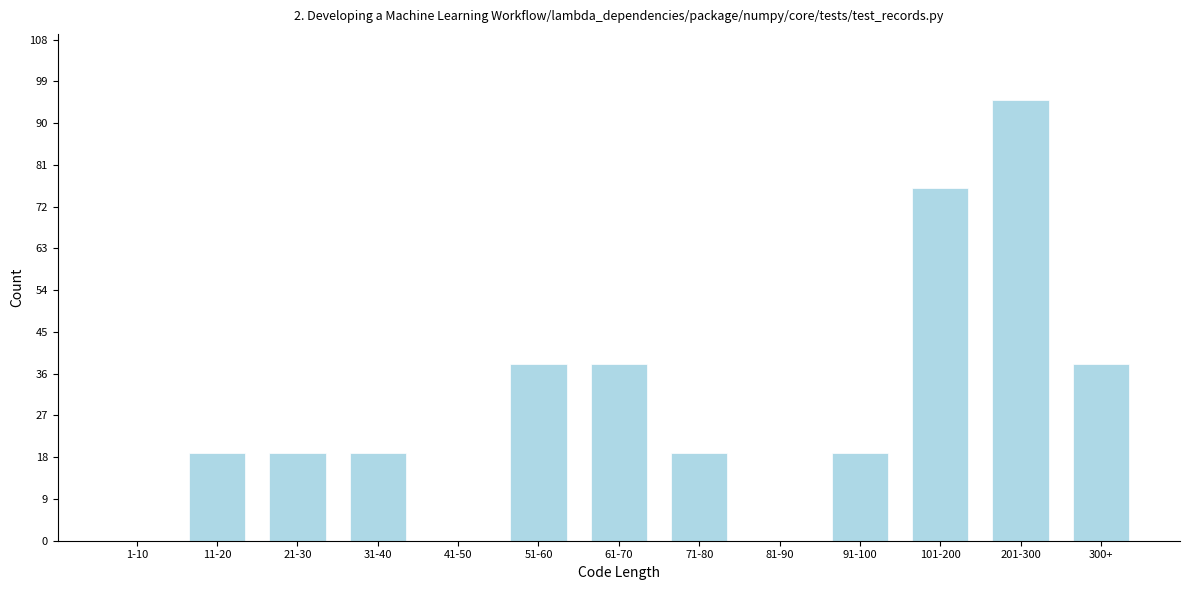

Reading left to right, what are all the values shown in this chart?

1-10=0	11-20=19	21-30=19	31-40=19	41-50=0	51-60=38	61-70=38	71-80=19	81-90=0	91-100=19	101-200=76	201-300=95	300+=38